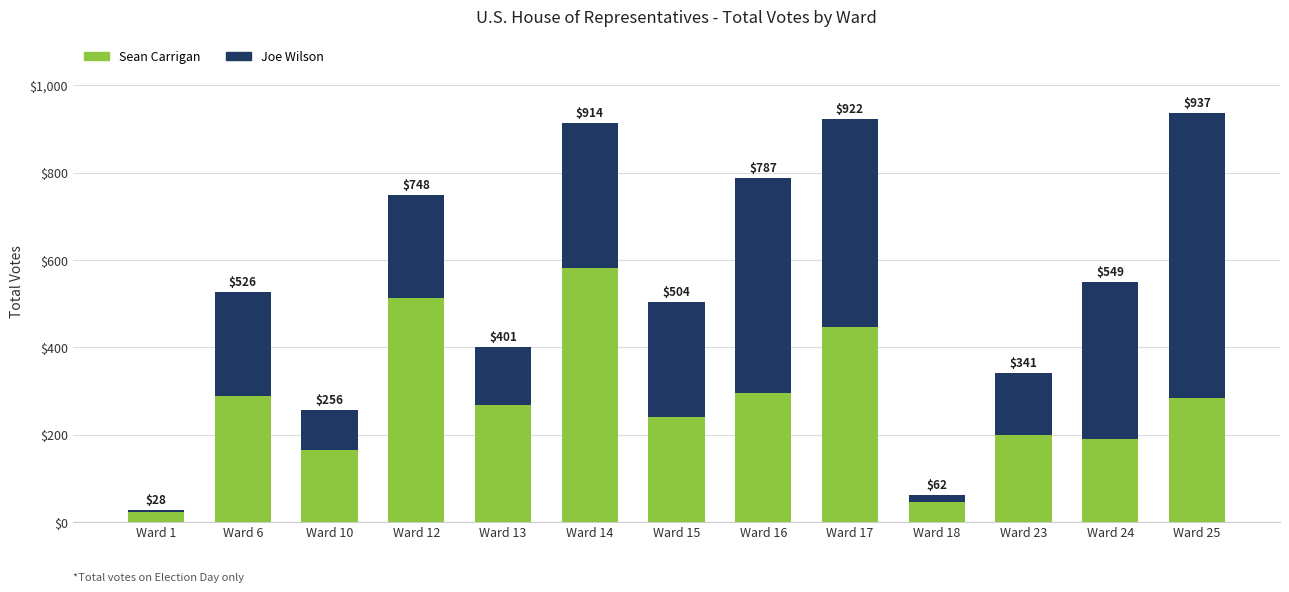

Rank the series by their maximum value, from lowest to highest.

Sean Carrigan, Joe Wilson